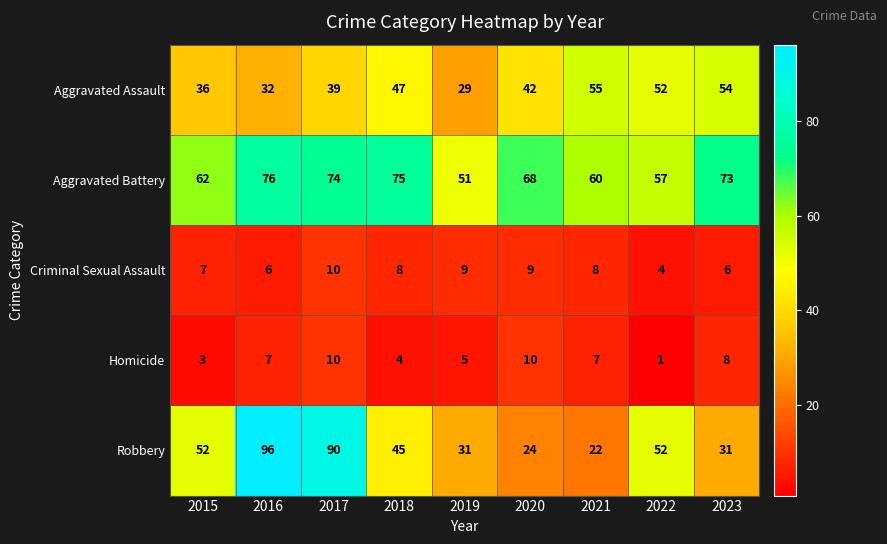

What is the difference between the maximum and minimum values in the Aggravated Battery series?

25